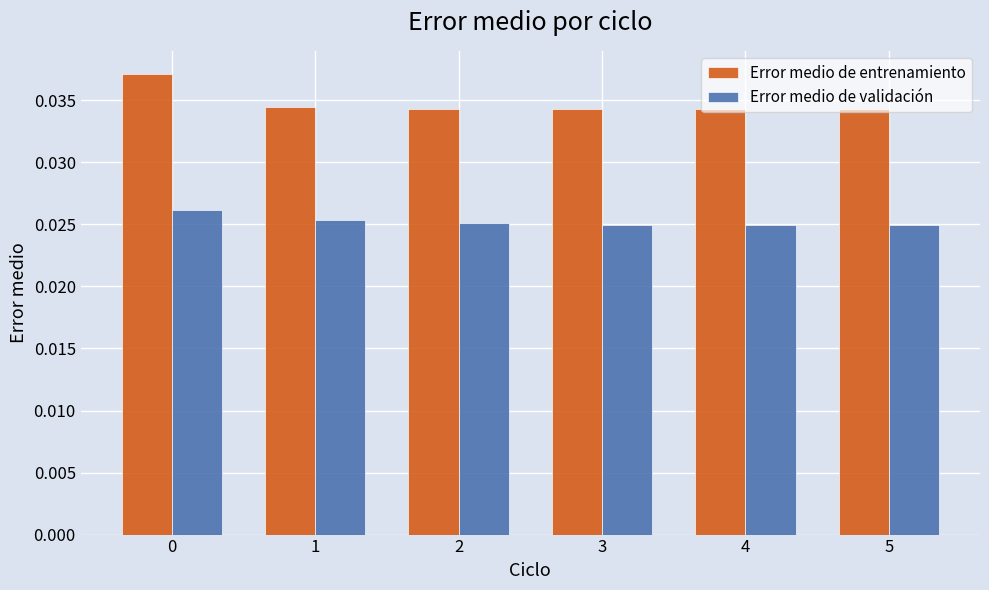

How many groups of bars are there?

6